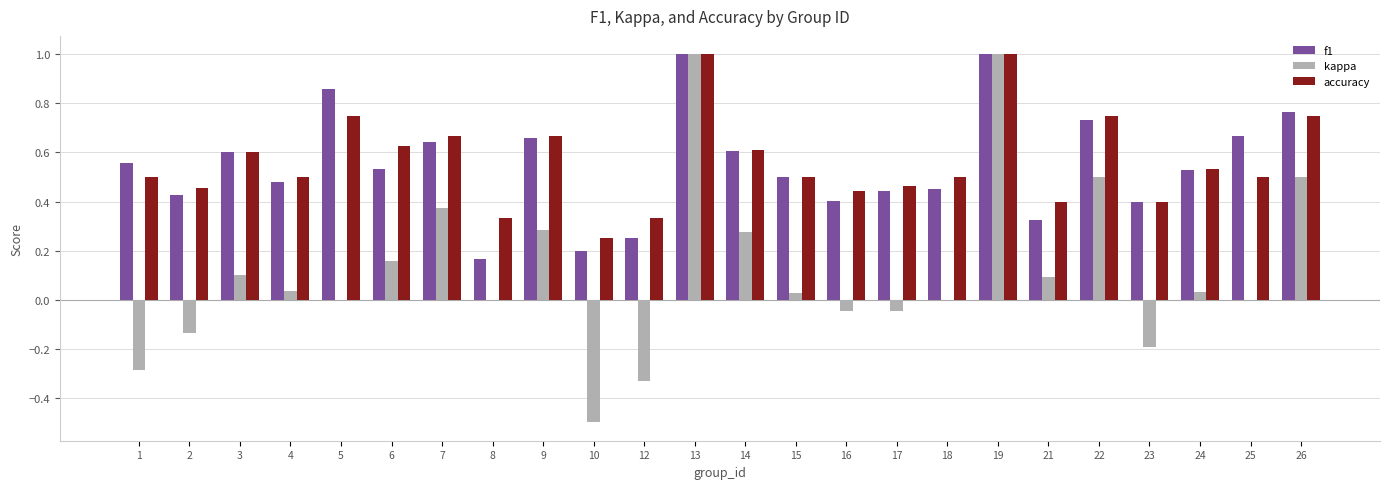

What is the maximum value for kappa?

1.0